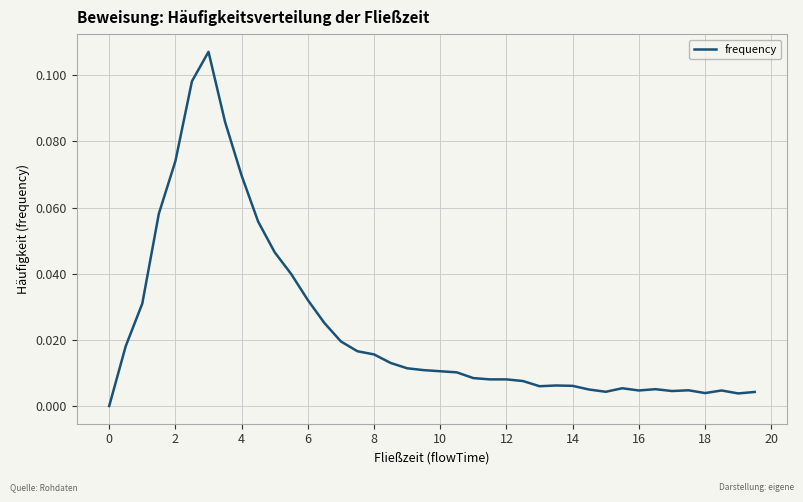

True or false: the data has more than 0 interior local peaks.

True